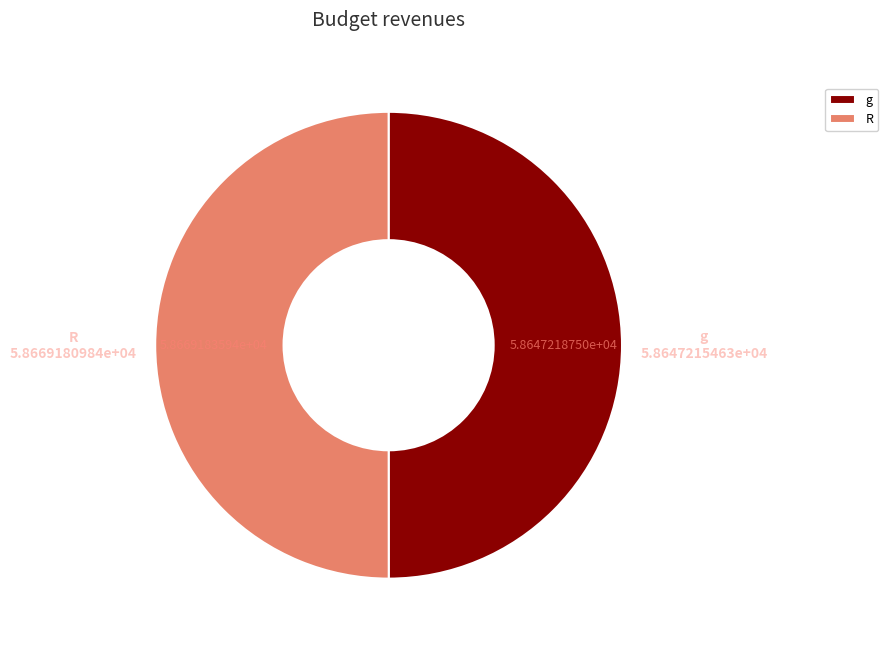

Approximately how many times larger is the value at g compared to R?

1.0